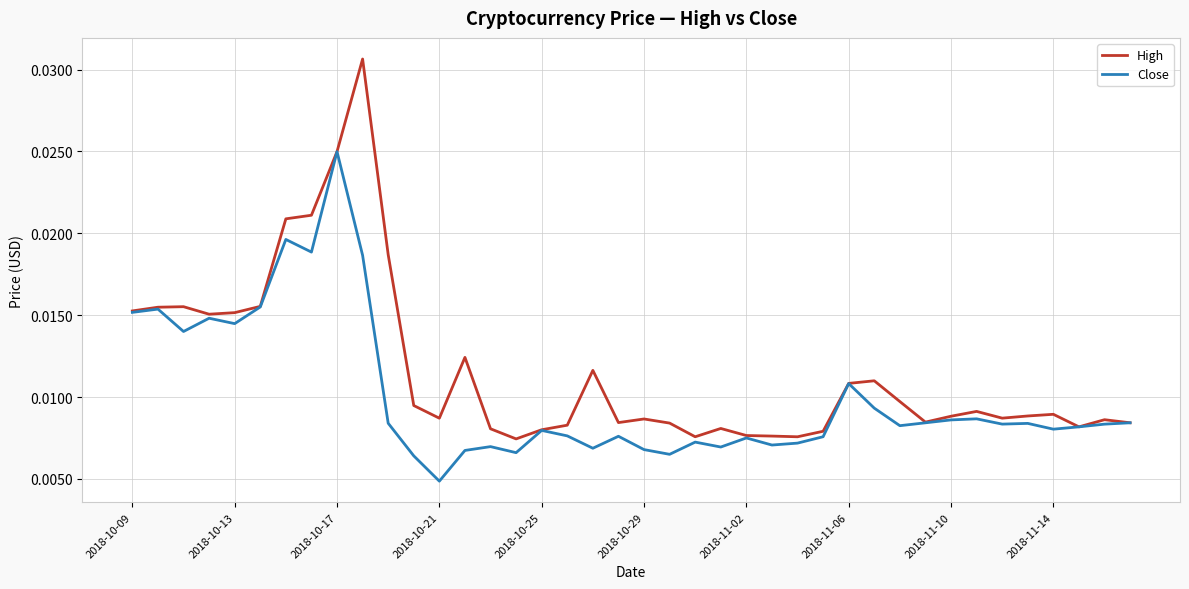

Which series has the largest total across all categories?

High